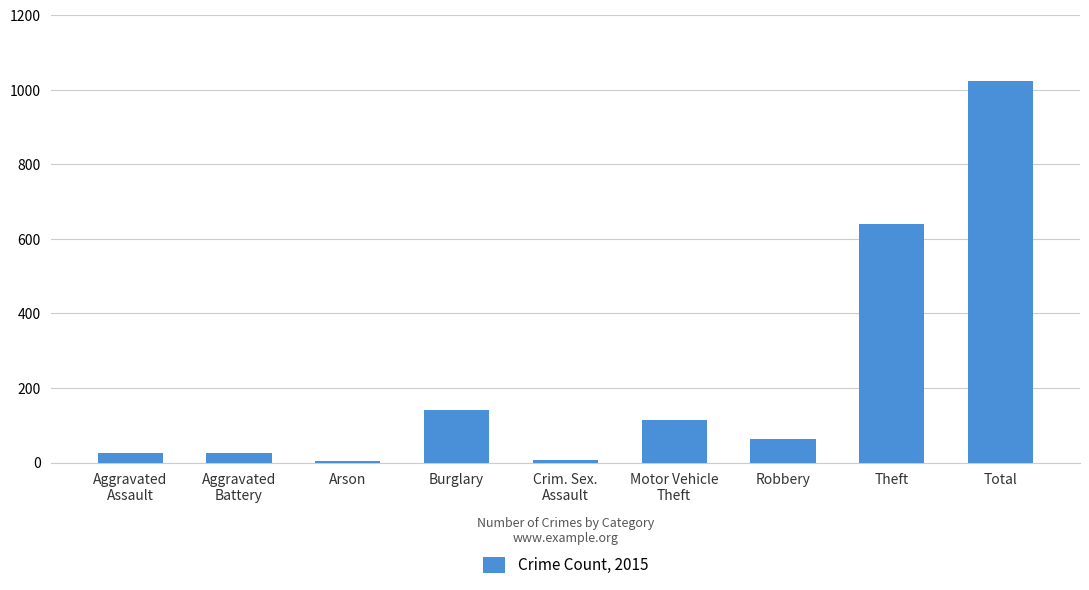

How many values are below 64?

4